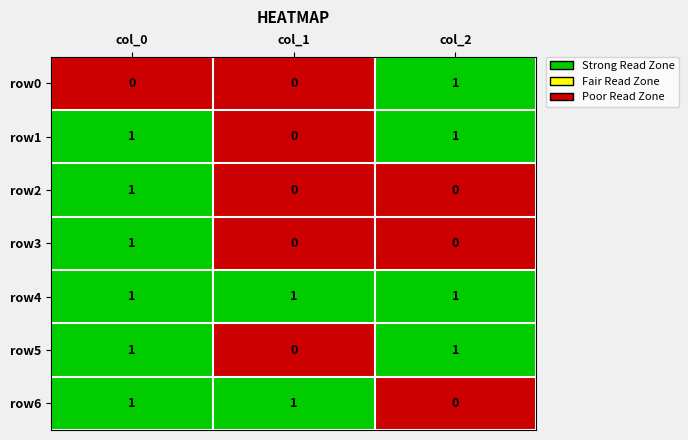

Which category has the lowest value in the row1 series?

col_1